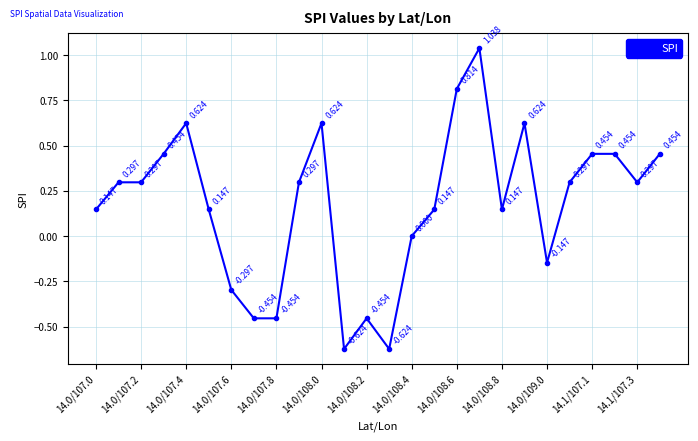

True or false: the data has more than 1 interior local peaks.

True